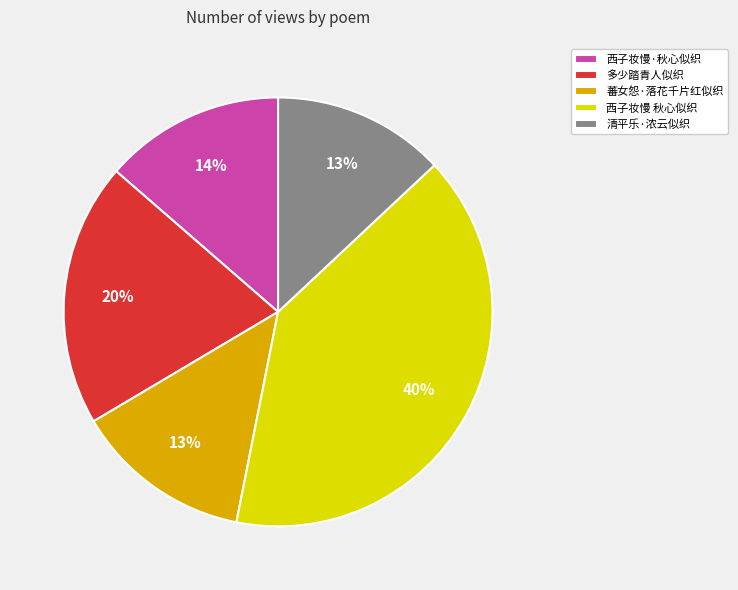

Is there any slice that represents more than half of the pie?

No